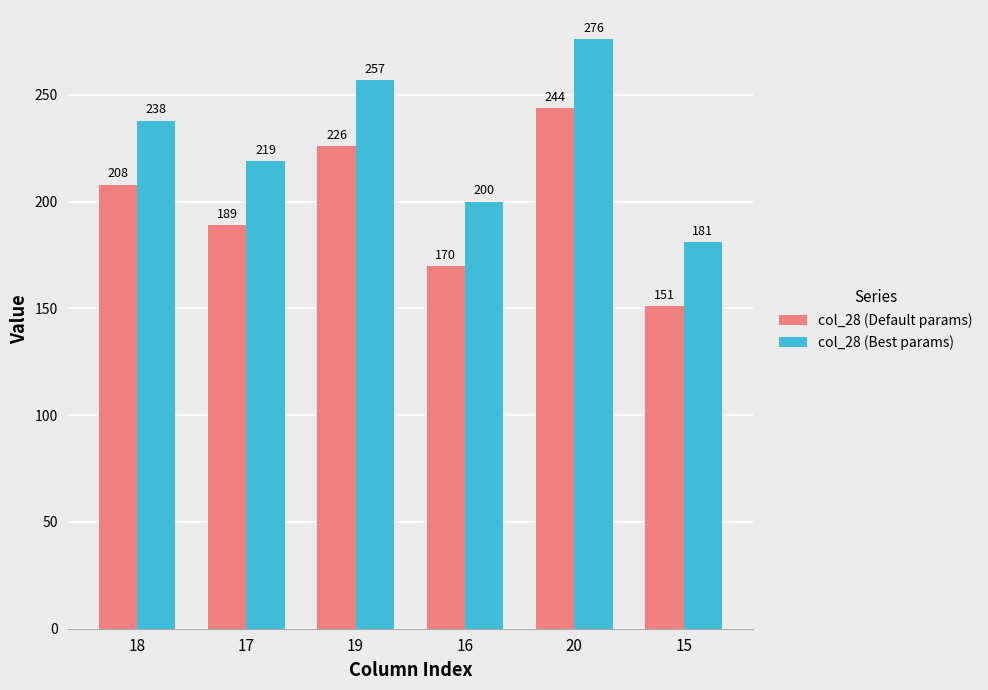

What are all the series names shown in the legend?

col_28 (Default params), col_28 (Best params)